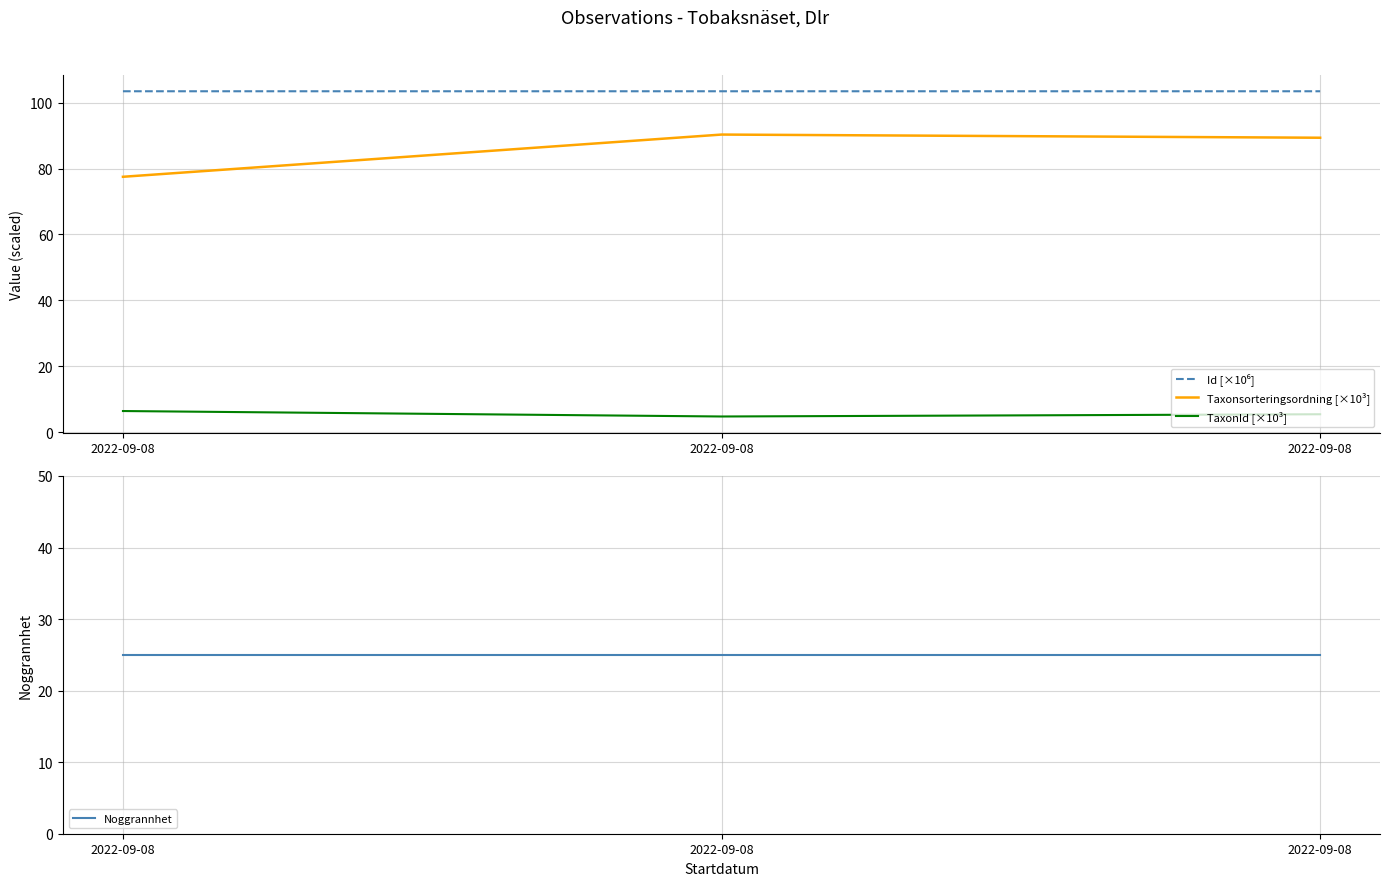

Does the chart display data point markers on the line(s)?

No